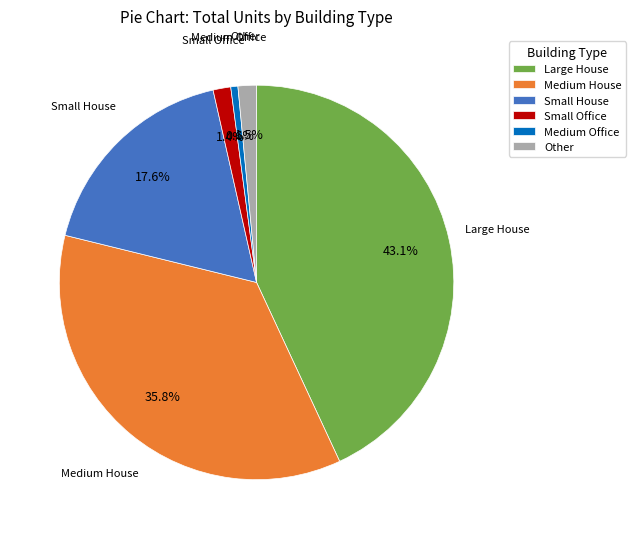

Which slice is the largest?

Large House